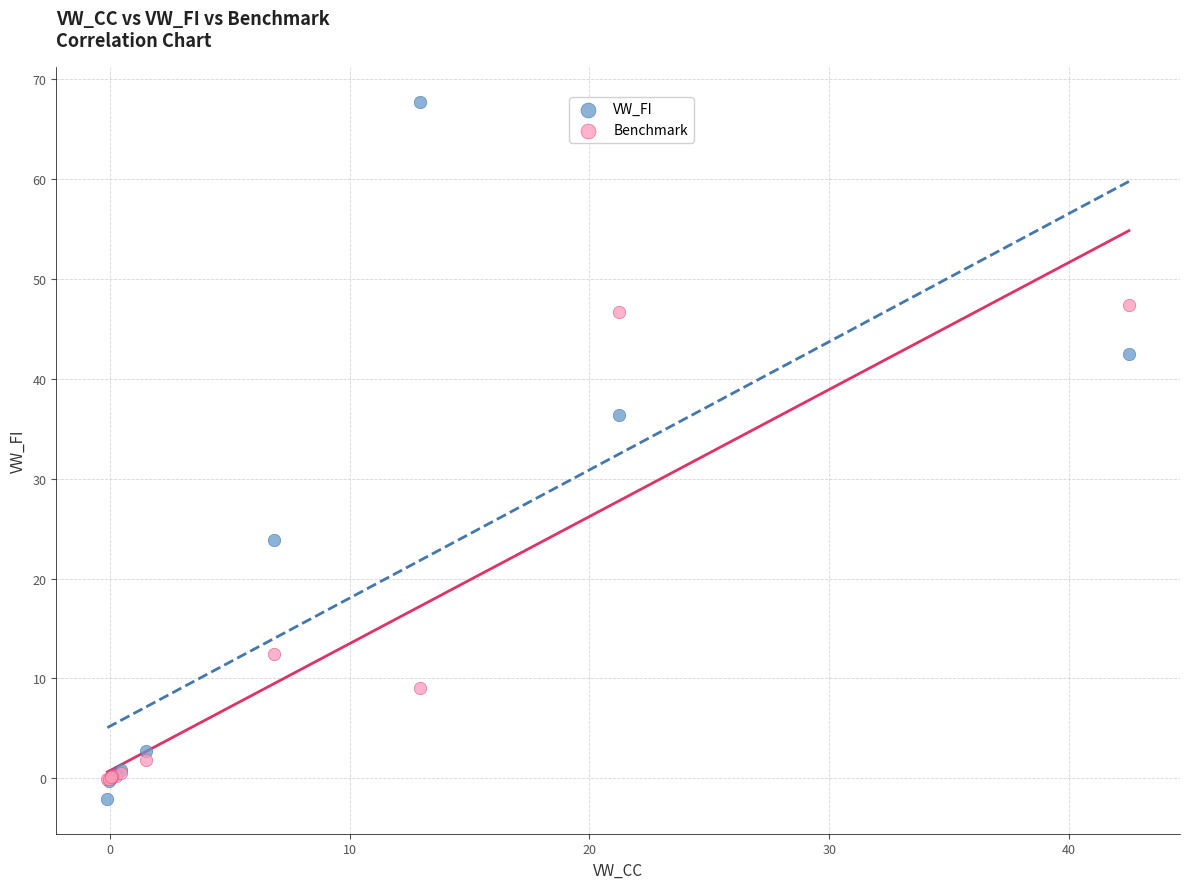

What are all the series names shown in the legend?

VW_FI, Benchmark